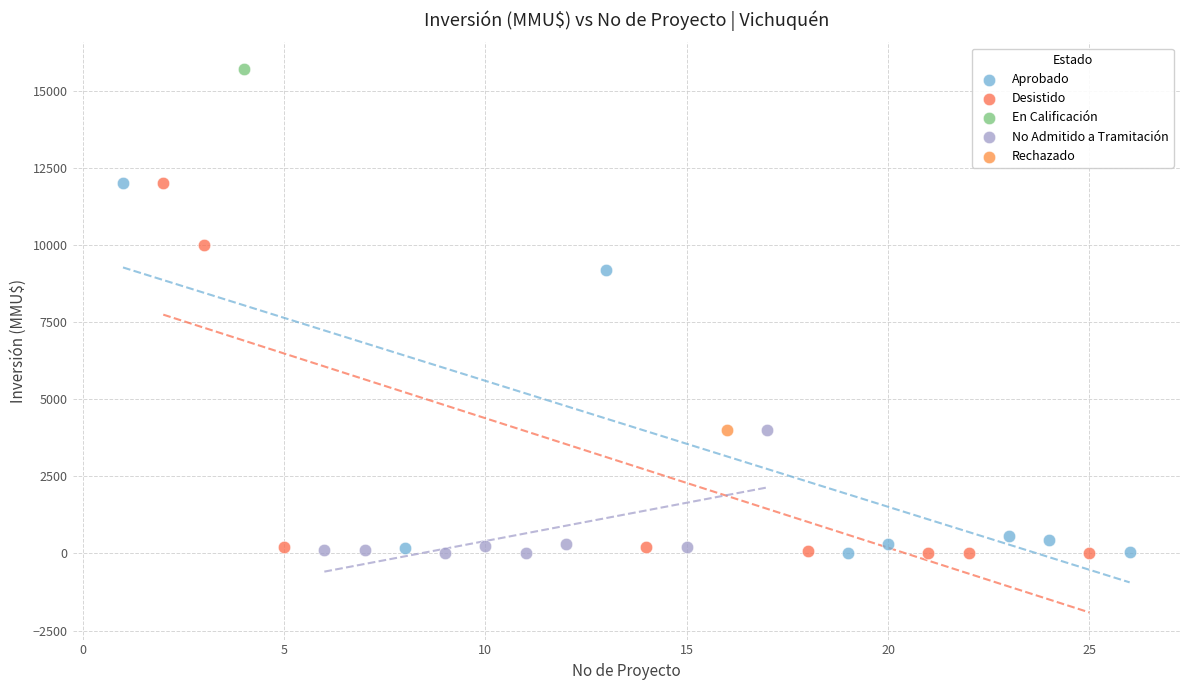

What are all the series names shown in the legend?

Aprobado, Desistido, En Calificación, No Admitido a Tramitación, Rechazado